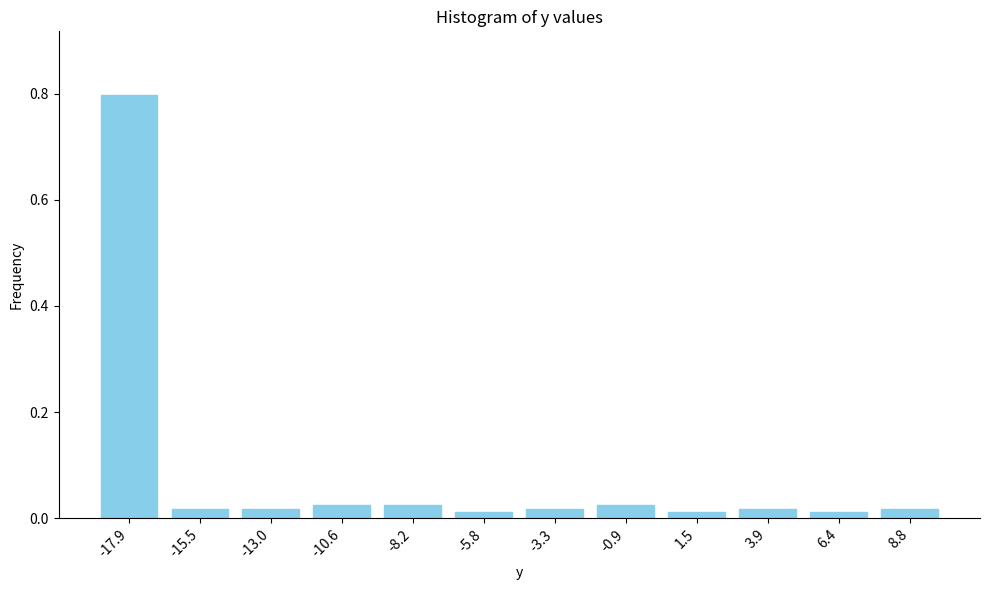

Which label corresponds to the largest value in the chart?

-17.9